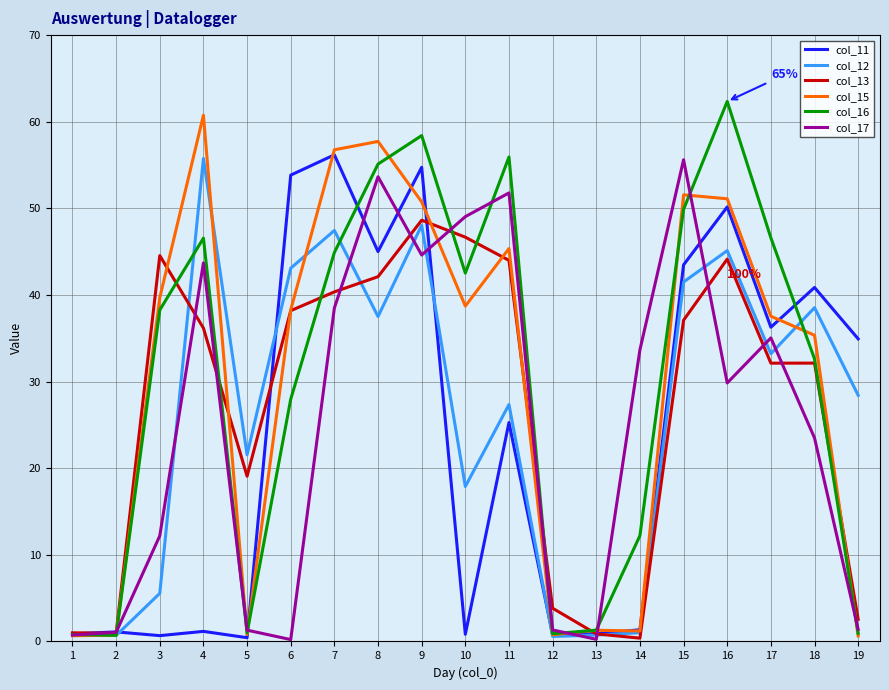

Which category has the highest value across all series?

16